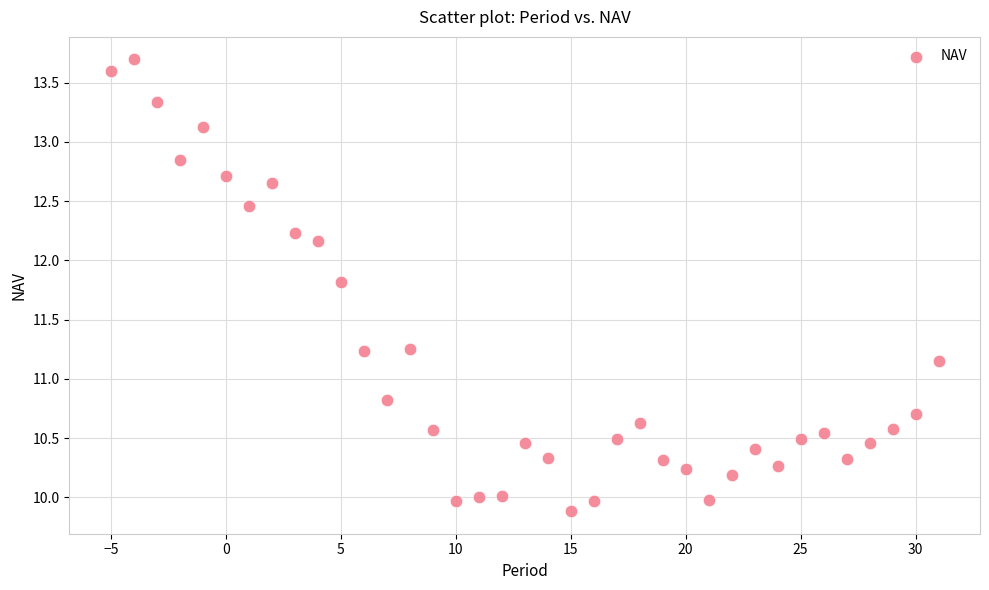

What is the range of Y values (max minus min)?

3.8